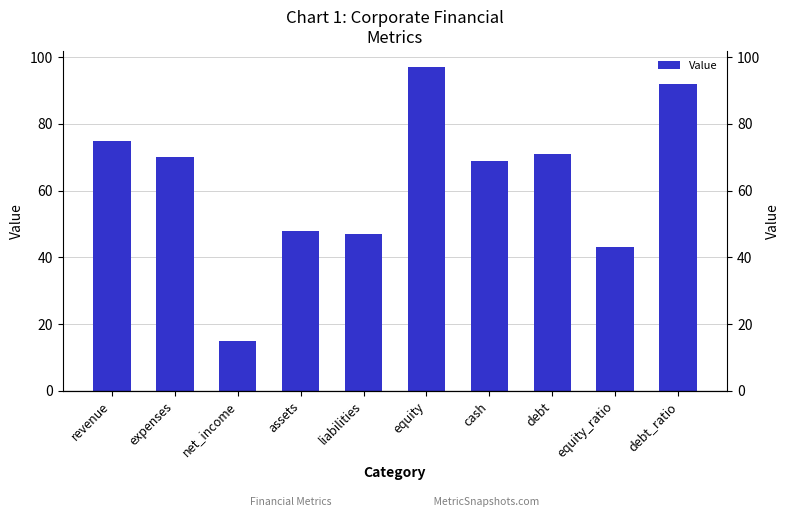

Between equity_ratio and revenue, which is larger?

revenue